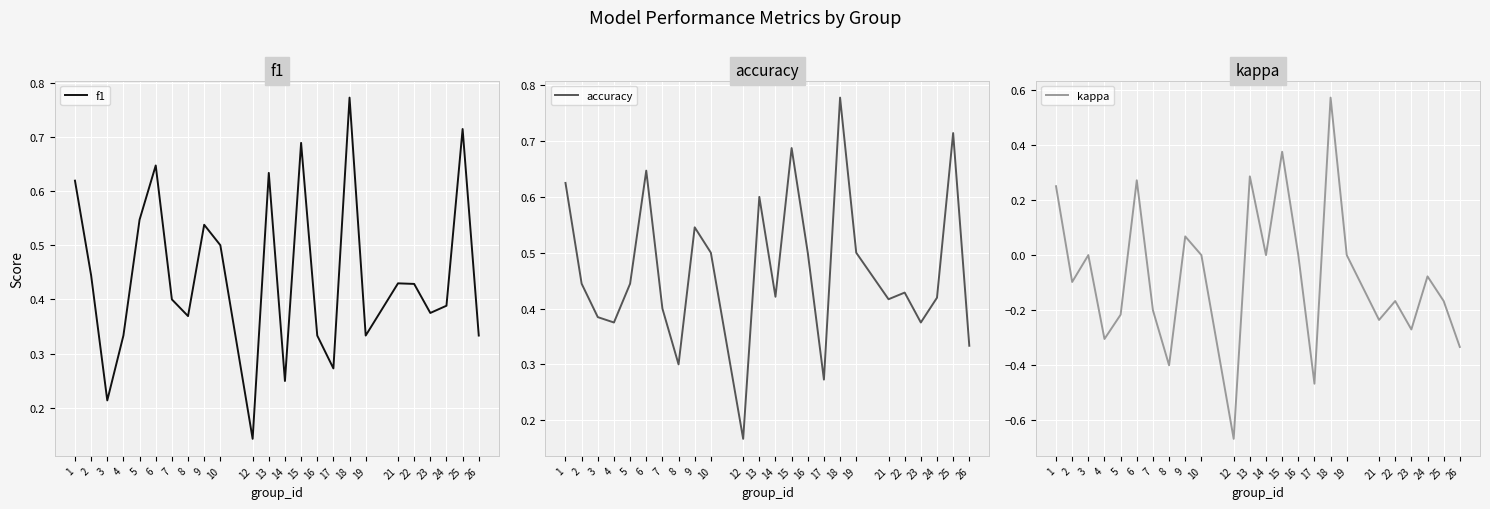

Which series has the largest range (max minus min)?

kappa